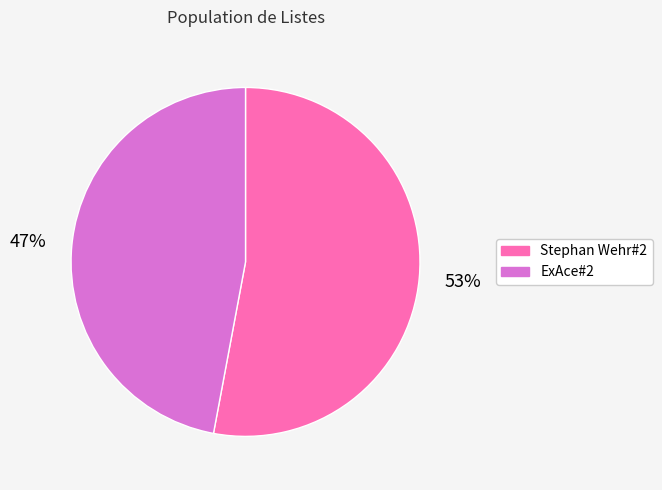

How many slices are in this pie chart?

2